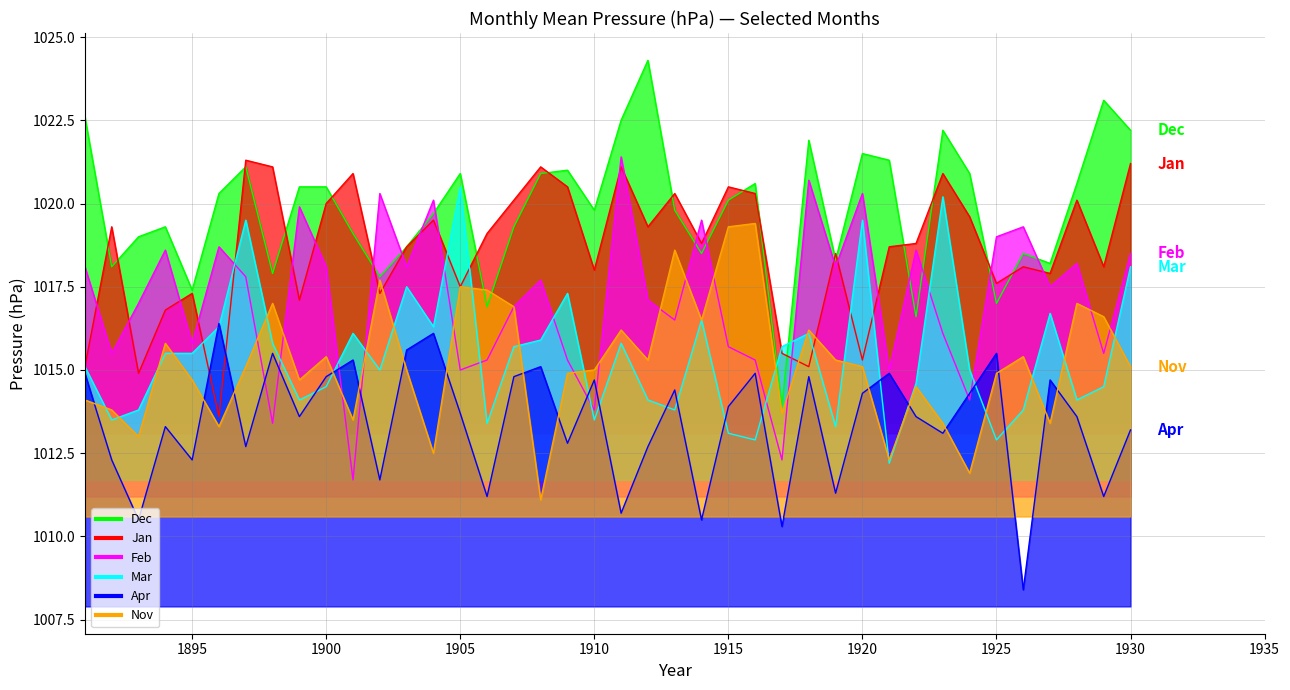

Reading left to right, extract all data points from this chart.

Dec: 1022.6	1018.1	1019.0	1019.3	1017.4	1020.3	1021.1	1017.9	1020.5	1020.5	1019.1	1017.8	1018.7	1019.7	1020.9	1016.9	1019.3	1020.9	1021.0	1019.8	1022.5	1024.3	1019.8	1018.5	1020.1	1020.6	1013.9	1021.9	1018.3	1021.5	1021.3	1016.6	1022.2	1020.9	1017.0	1018.5	1018.2	1020.6	1023.1	1022.2
Jan: 1015.1	1019.3	1014.9	1016.8	1017.3	1013.6	1021.3	1021.1	1017.1	1020.0	1020.9	1017.3	1018.7	1019.5	1017.5	1019.1	1020.1	1021.1	1020.5	1018.0	1021.1	1019.3	1020.3	1018.8	1020.5	1020.3	1015.5	1015.1	1018.5	1015.3	1018.7	1018.8	1020.9	1019.6	1017.6	1018.1	1017.9	1020.1	1018.1	1021.2
Feb: 1018.1	1015.5	1017.0	1018.6	1015.8	1018.7	1017.8	1013.4	1019.9	1018.1	1011.7	1020.3	1018.1	1020.1	1015.0	1015.3	1016.9	1017.7	1015.3	1013.8	1021.4	1017.1	1016.5	1019.5	1015.7	1015.3	1012.3	1020.7	1018.1	1020.3	1015.0	1018.6	1016.1	1014.1	1019.0	1019.3	1017.5	1018.2	1015.5	1018.5
Mar: 1015.1	1013.5	1013.8	1015.5	1015.5	1016.3	1019.5	1015.8	1014.1	1014.5	1016.1	1015.0	1017.5	1016.3	1020.5	1013.4	1015.7	1015.9	1017.3	1013.5	1015.8	1014.1	1013.8	1016.5	1013.1	1012.9	1015.7	1016.1	1013.3	1019.5	1012.2	1014.6	1020.2	1015.0	1012.9	1013.8	1016.7	1014.1	1014.5	1018.1
Apr: 1014.9	1012.3	1010.5	1013.3	1012.3	1016.4	1012.7	1015.5	1013.6	1014.8	1015.3	1011.7	1015.6	1016.1	1013.7	1011.2	1014.8	1015.1	1012.8	1014.7	1010.7	1012.7	1014.4	1010.5	1013.9	1014.9	1010.3	1014.8	1011.3	1014.3	1014.9	1013.6	1013.1	1014.3	1015.5	1008.4	1014.7	1013.6	1011.2	1013.2
Nov: 1014.1	1013.8	1013.0	1015.8	1014.7	1013.3	1015.1	1017.0	1014.7	1015.4	1013.5	1017.7	1015.0	1012.5	1017.5	1017.4	1016.9	1011.1	1014.9	1015.0	1016.2	1015.3	1018.6	1016.5	1019.3	1019.4	1013.7	1016.2	1015.3	1015.1	1012.3	1014.5	1013.4	1011.9	1014.9	1015.4	1013.4	1017.0	1016.6	1015.1